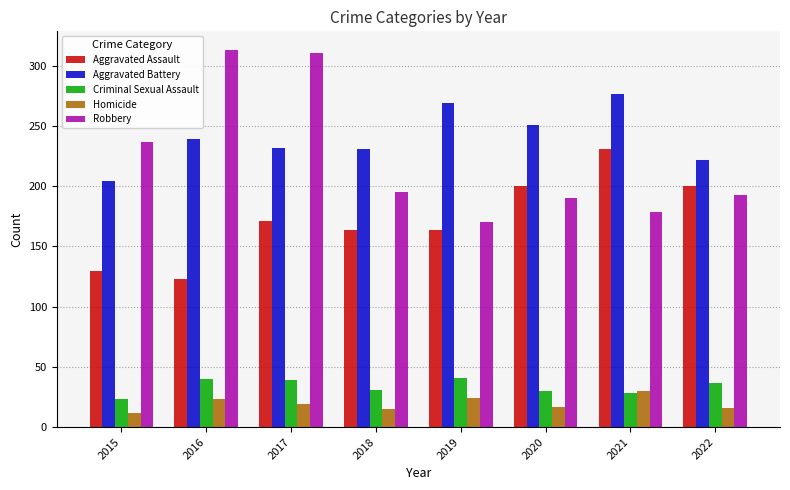

Which series changed the most between 2020 and 2021?

Aggravated Assault